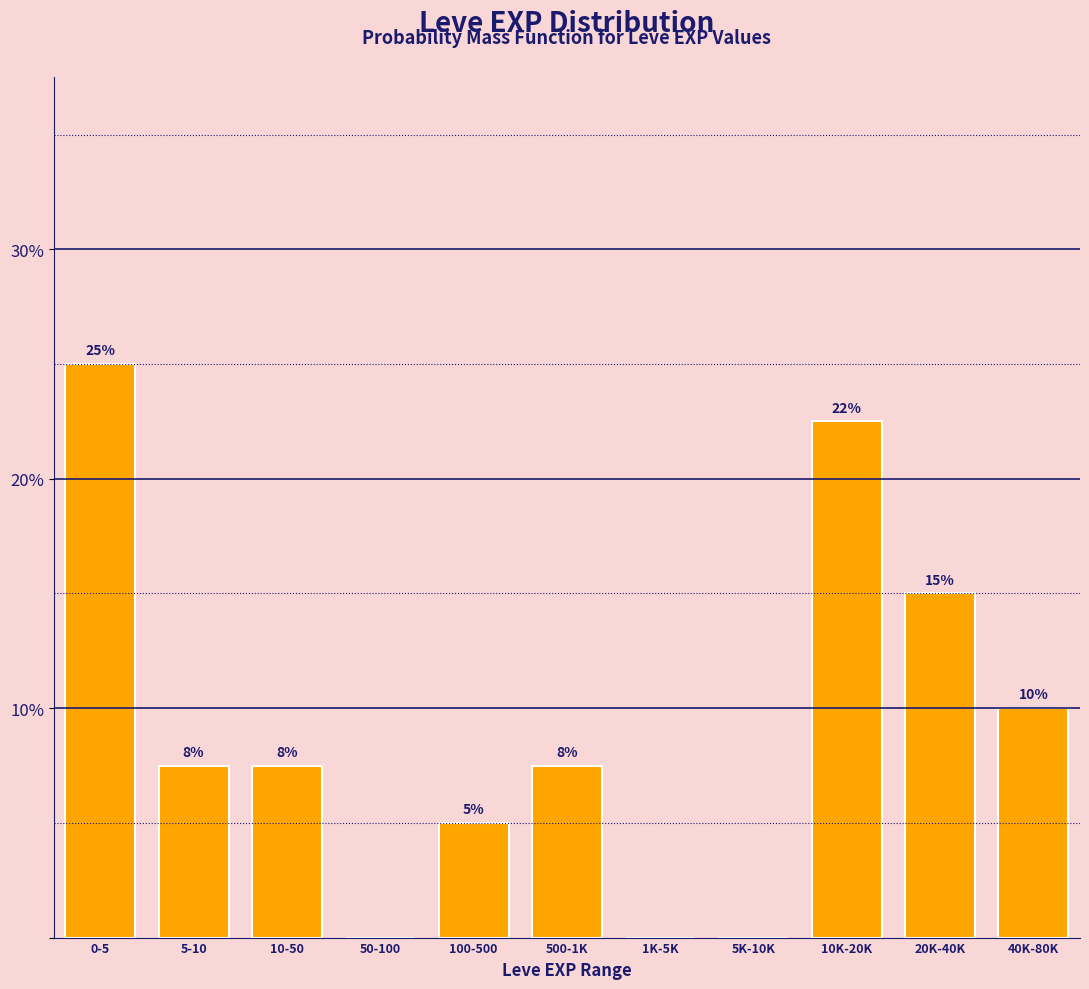

The chart shows a value of 0.0 at 50-100. True or false?

True